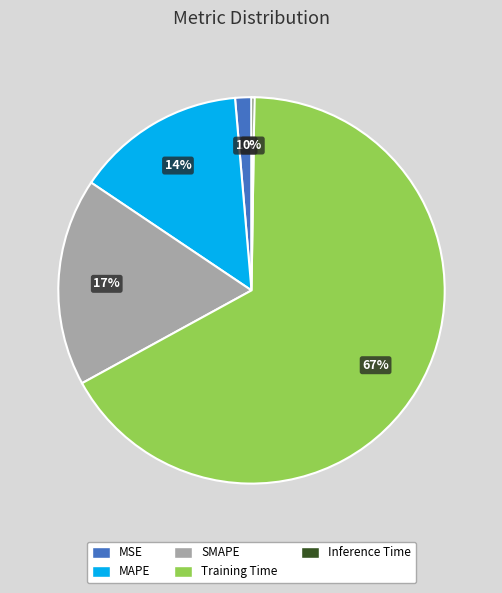

True or false: MAPE accounts for 24% of the total.

False